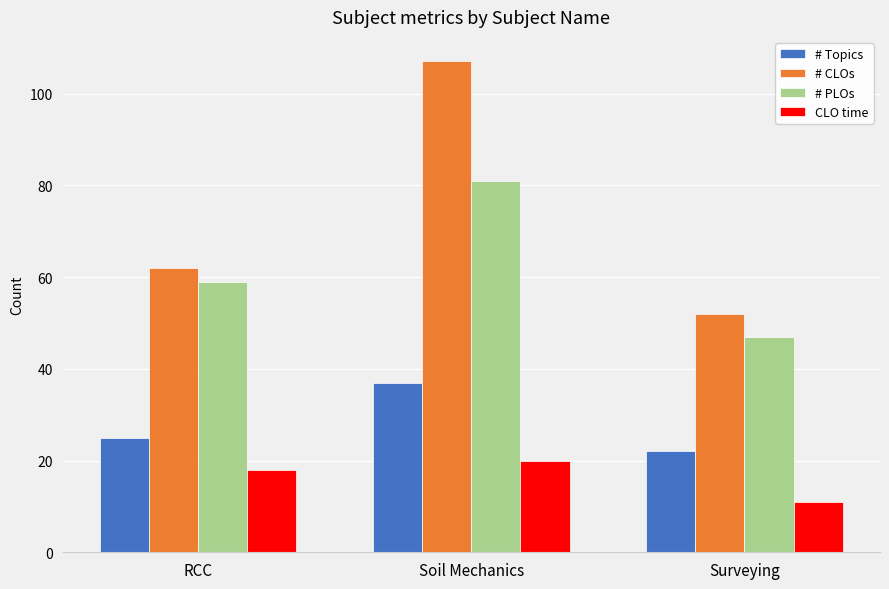

True or false: CLO time has a value of 20 at Soil Mechanics.

True